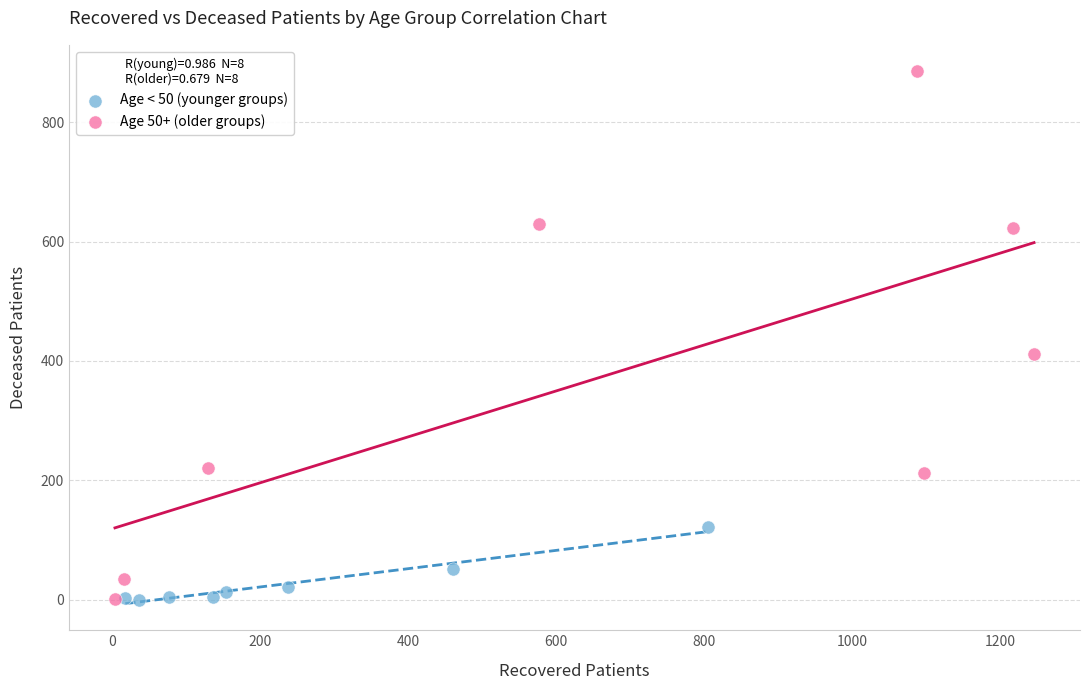

Which series has the largest Y range (max minus min)?

Age 50+ (older groups)